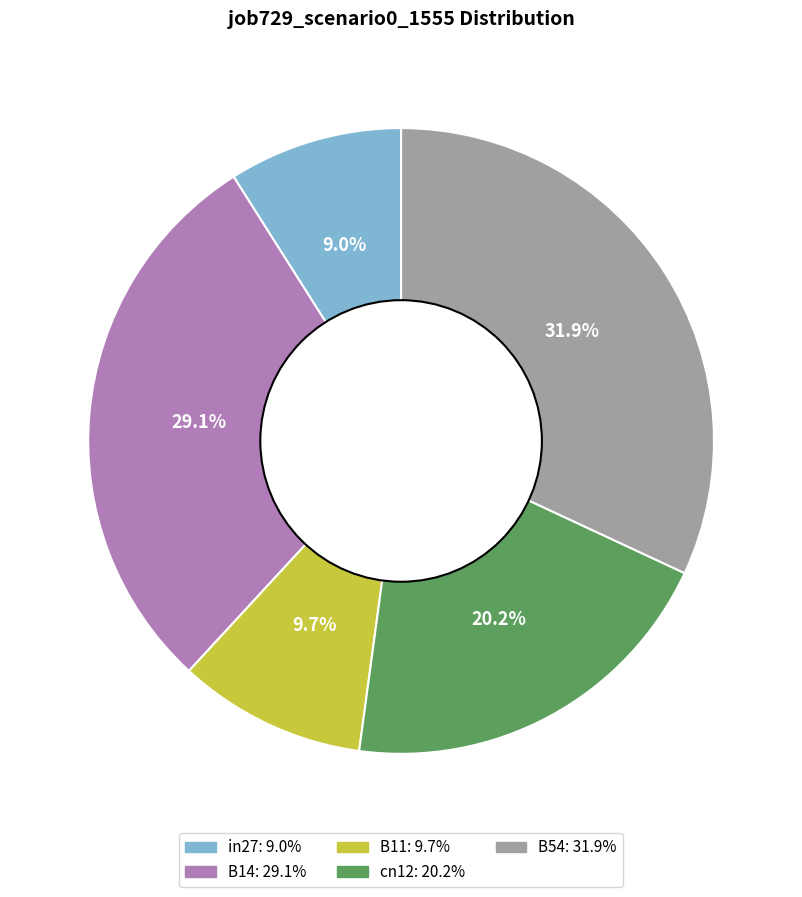

How many slices are in this pie chart?

5